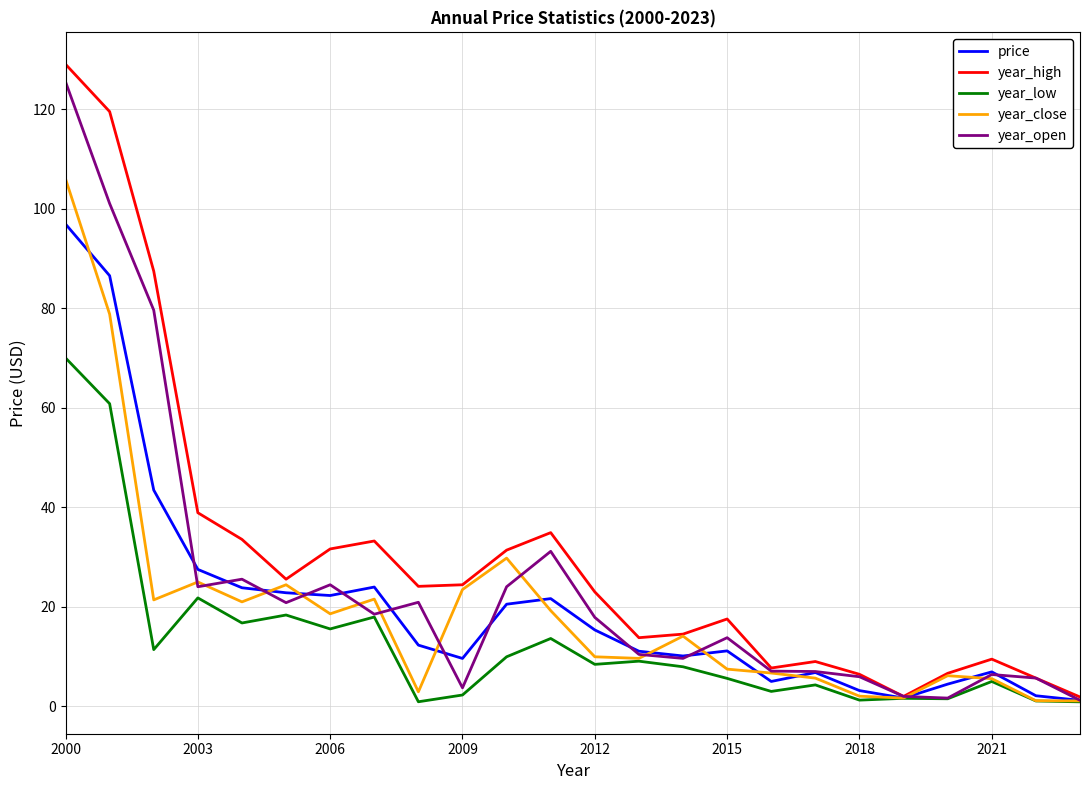

Which series has the largest total across all categories?

year_high